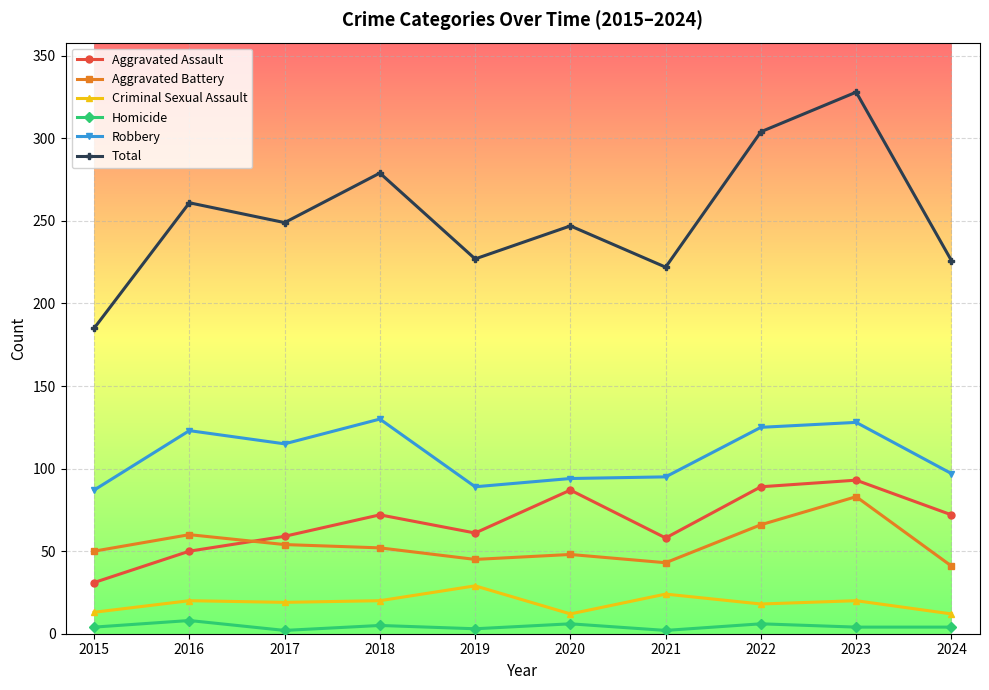

Count the number of categories in the chart.

10